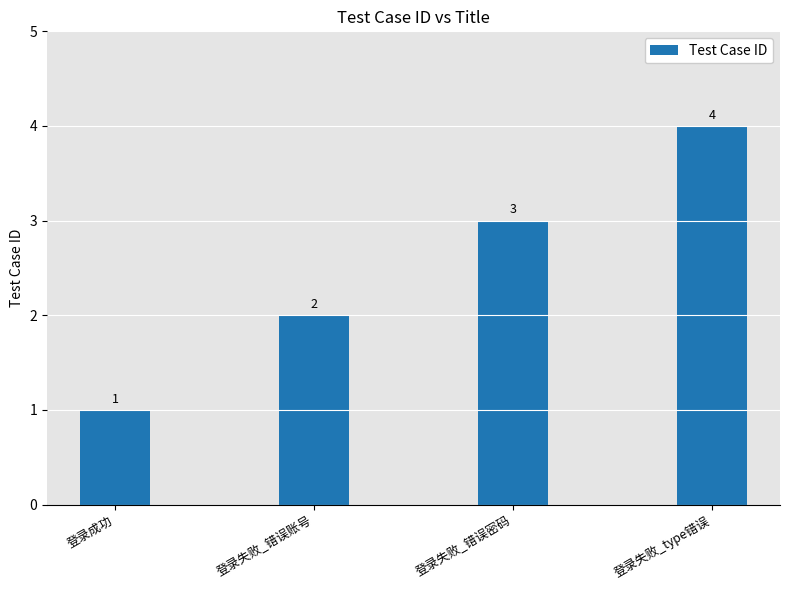

Which category has the lowest value across all series?

登录成功